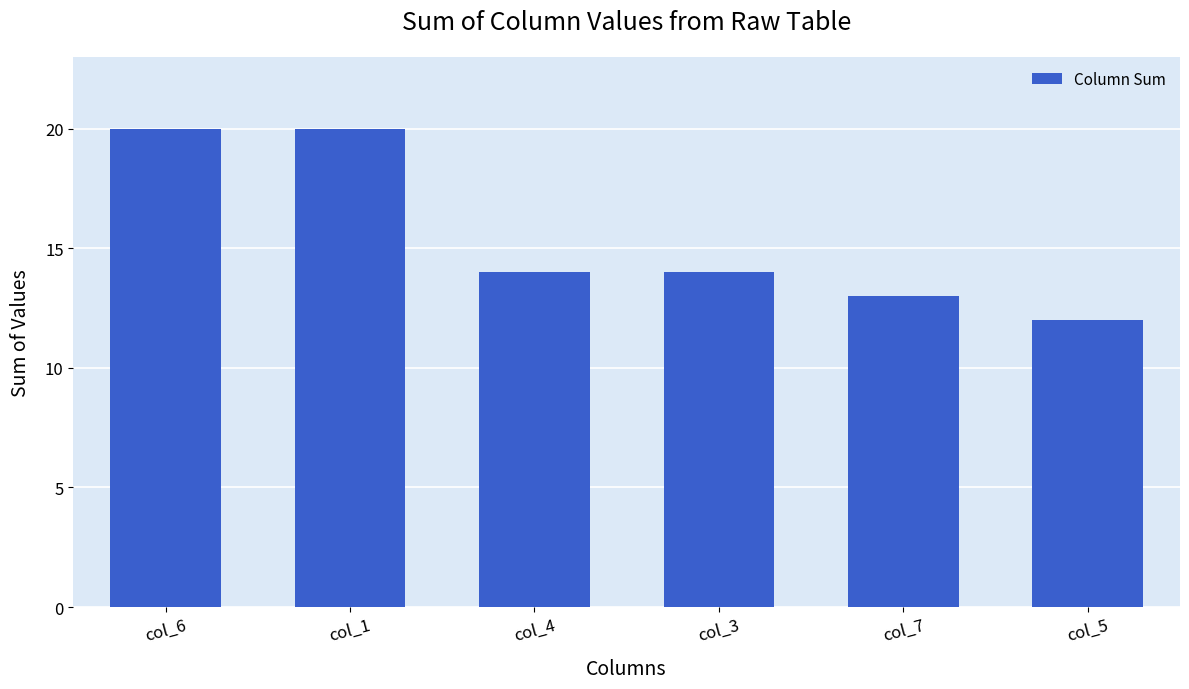

What is the sum of all values?

93